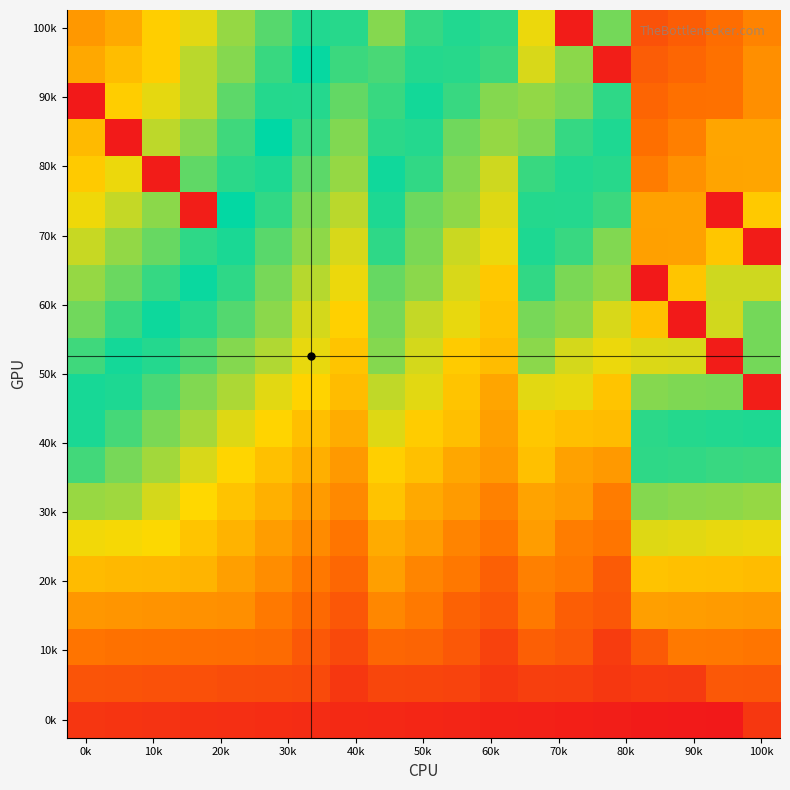

What is the smallest value displayed?

19